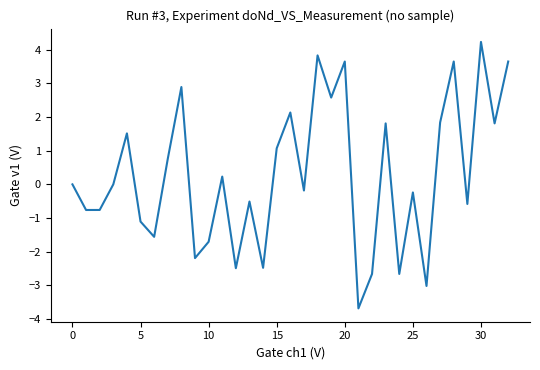

What is the minimum value shown in the chart?

-3.7